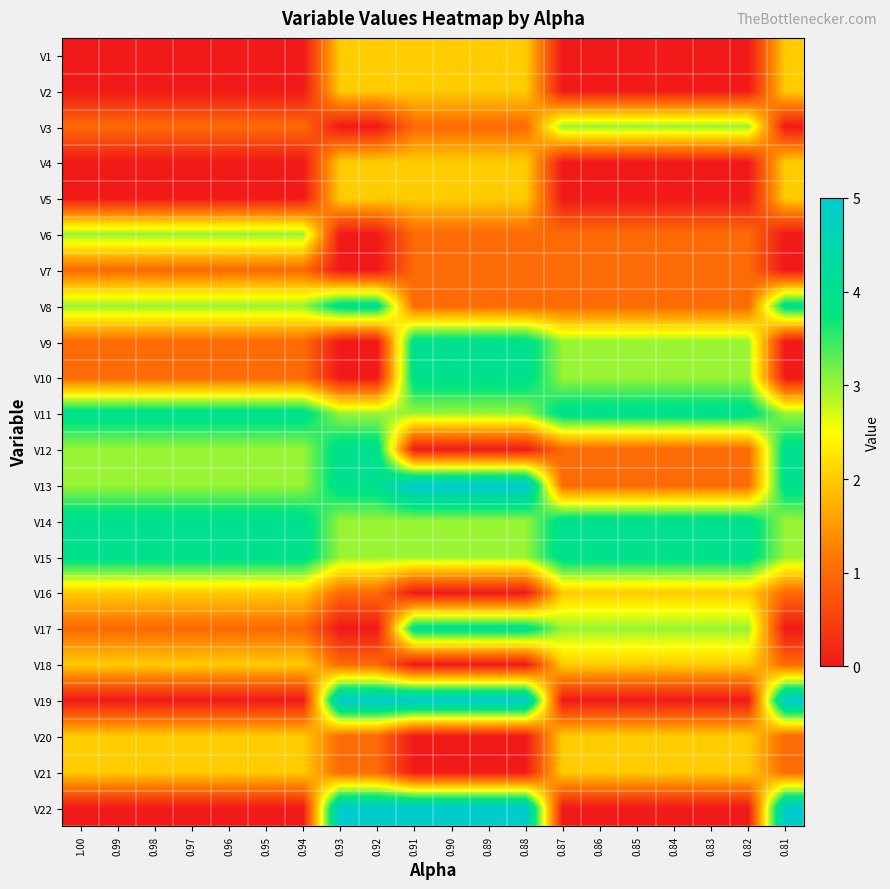

Between 0.98 and 0.82, which is larger?

0.98